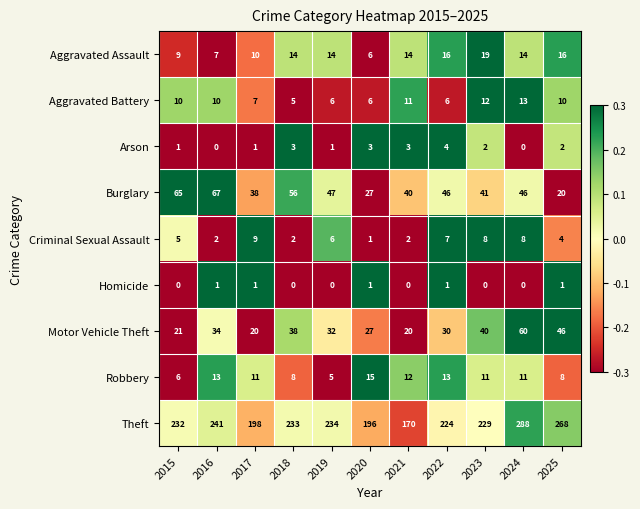

Which series has the largest total across all categories?

Theft